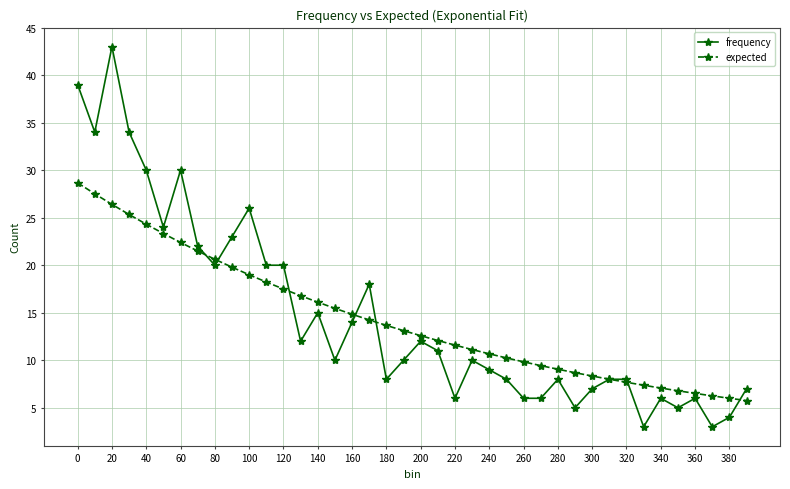

What is the highest value of the expected series?

28.7